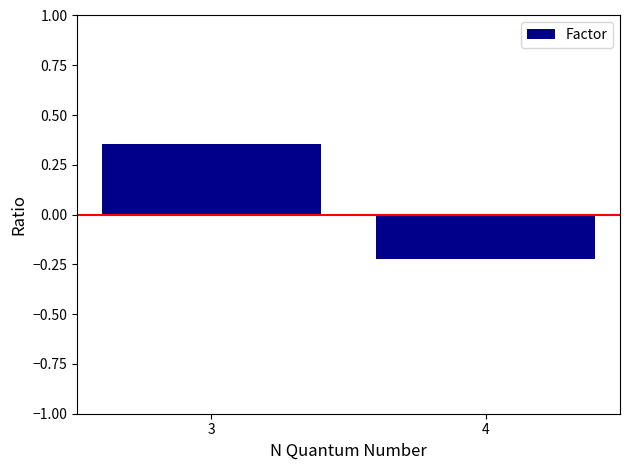

What is the change in value from 3 to 4?

-0.6